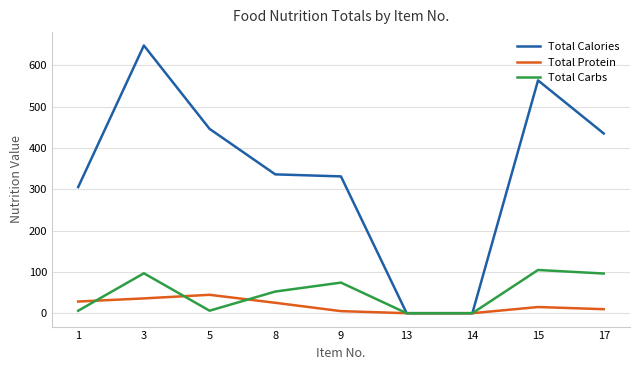

True or false: Total Carbs has a value of 74.0 at 9.

True